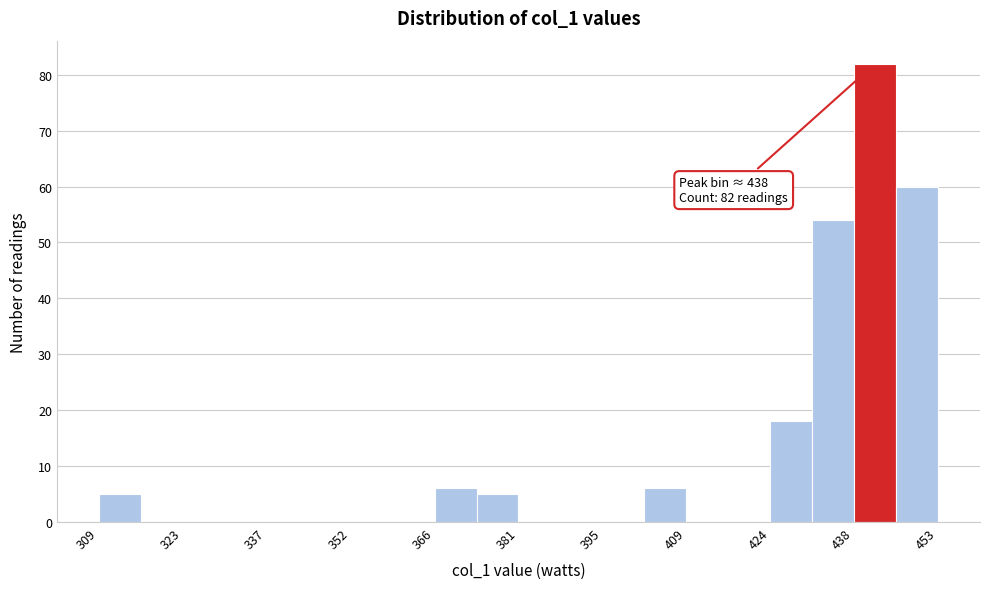

Read against the x-axis, roughly where is the centre of the tallest bar?

442